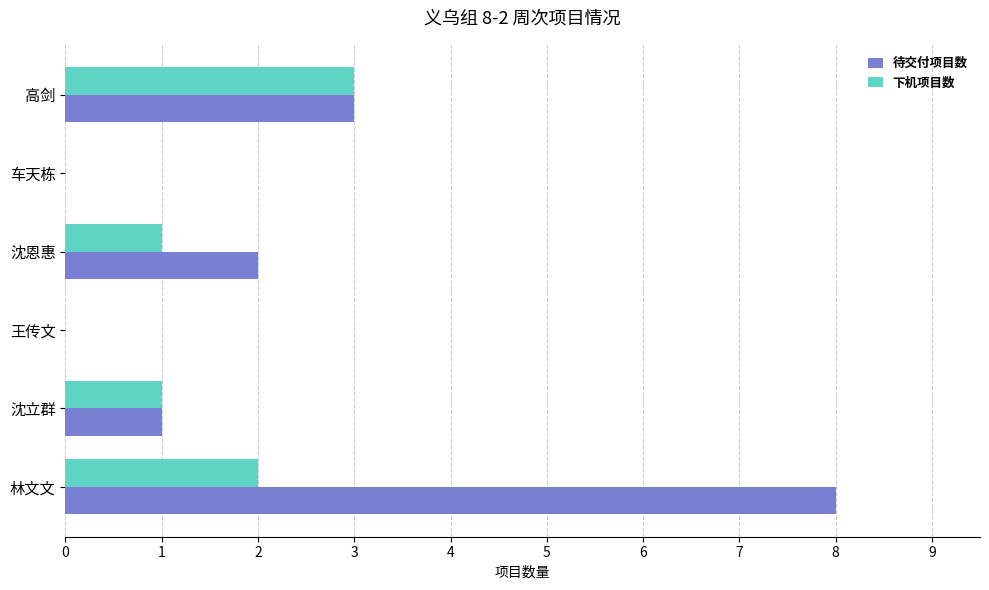

Is the value of 下机项目数 at 高剑 greater than the value of 待交付项目数 at 王传文?

Yes